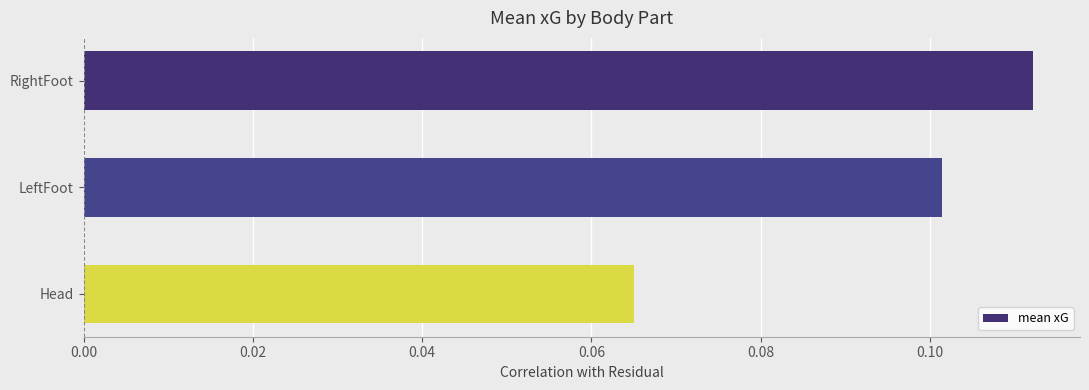

At which category does the chart reach its peak across all series?

RightFoot